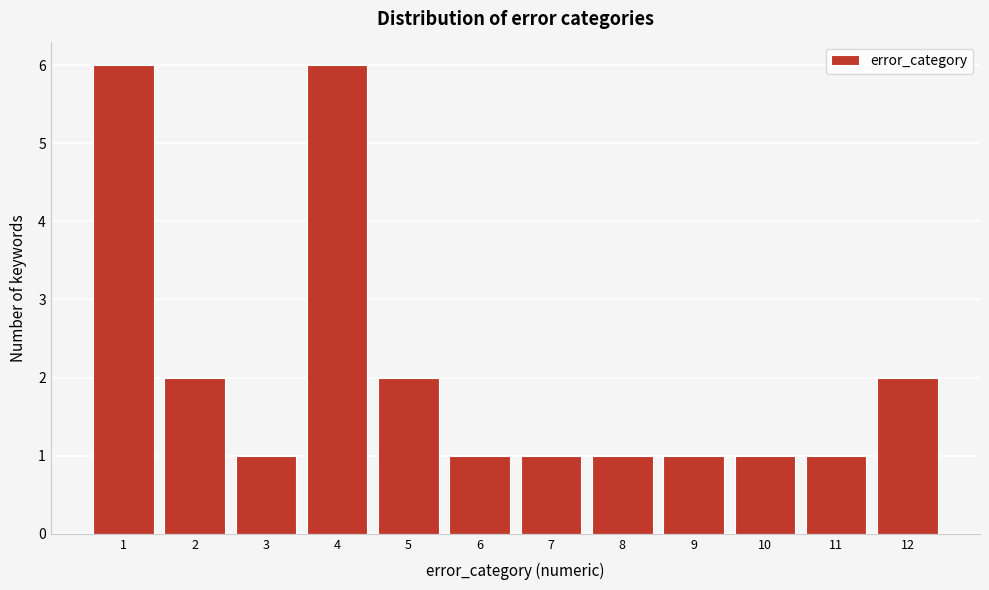

Reading left to right, what are all the values shown in this chart?

6	2	1	6	2	1	1	1	1	1	1	2